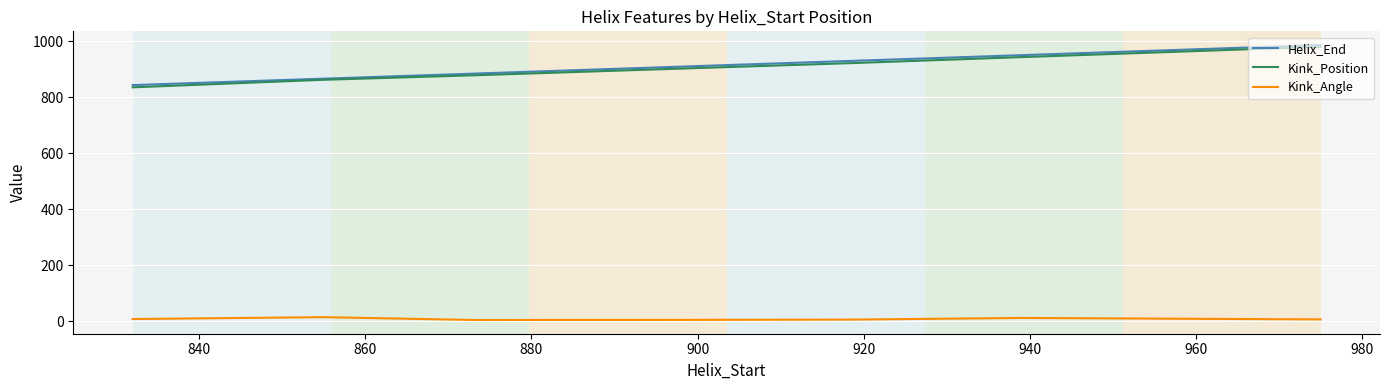

What is the lowest value of the Helix_End series?

844.0